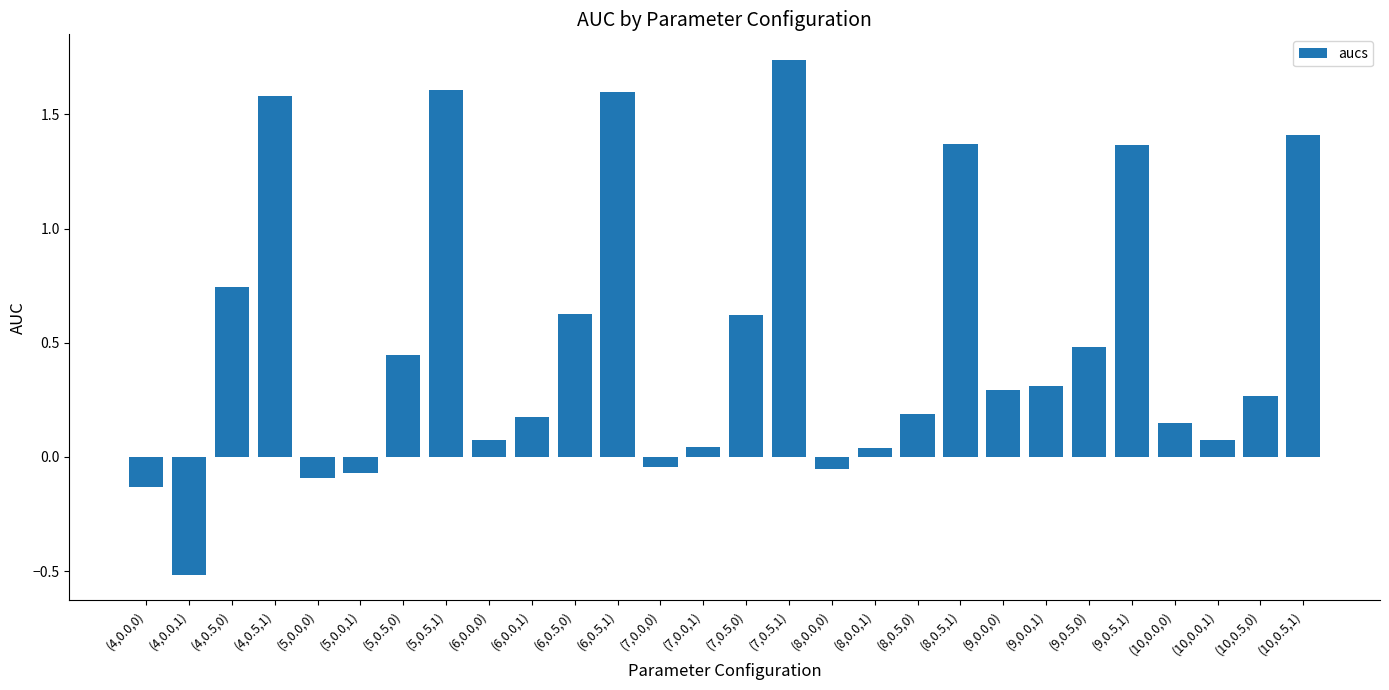

The value at (9,0.0,1) is 0.3. True or false?

True